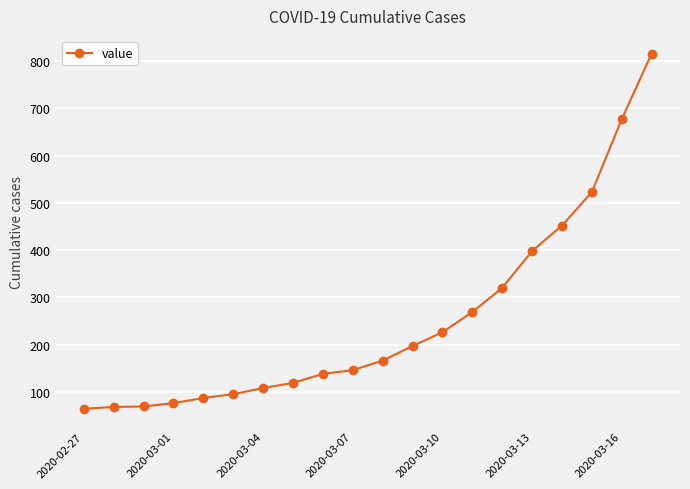

How many values are below 166?

10